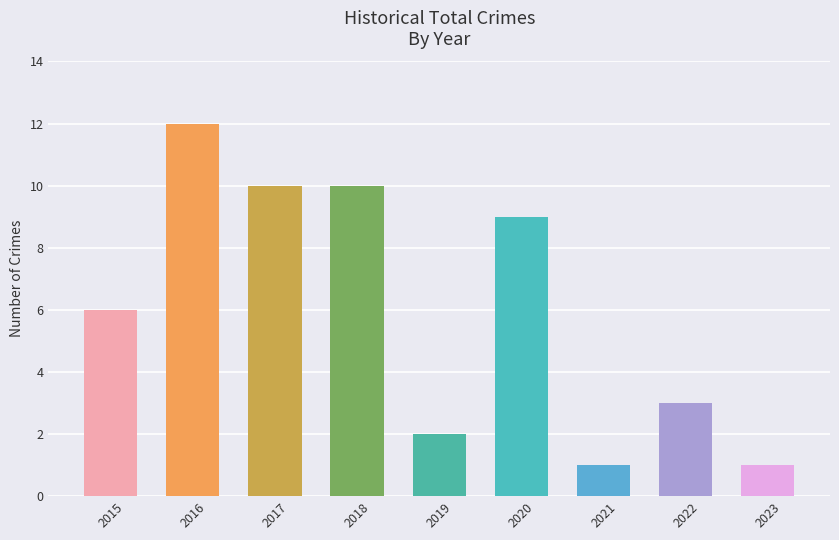

True or false: the data shows 0 at 2019.

False